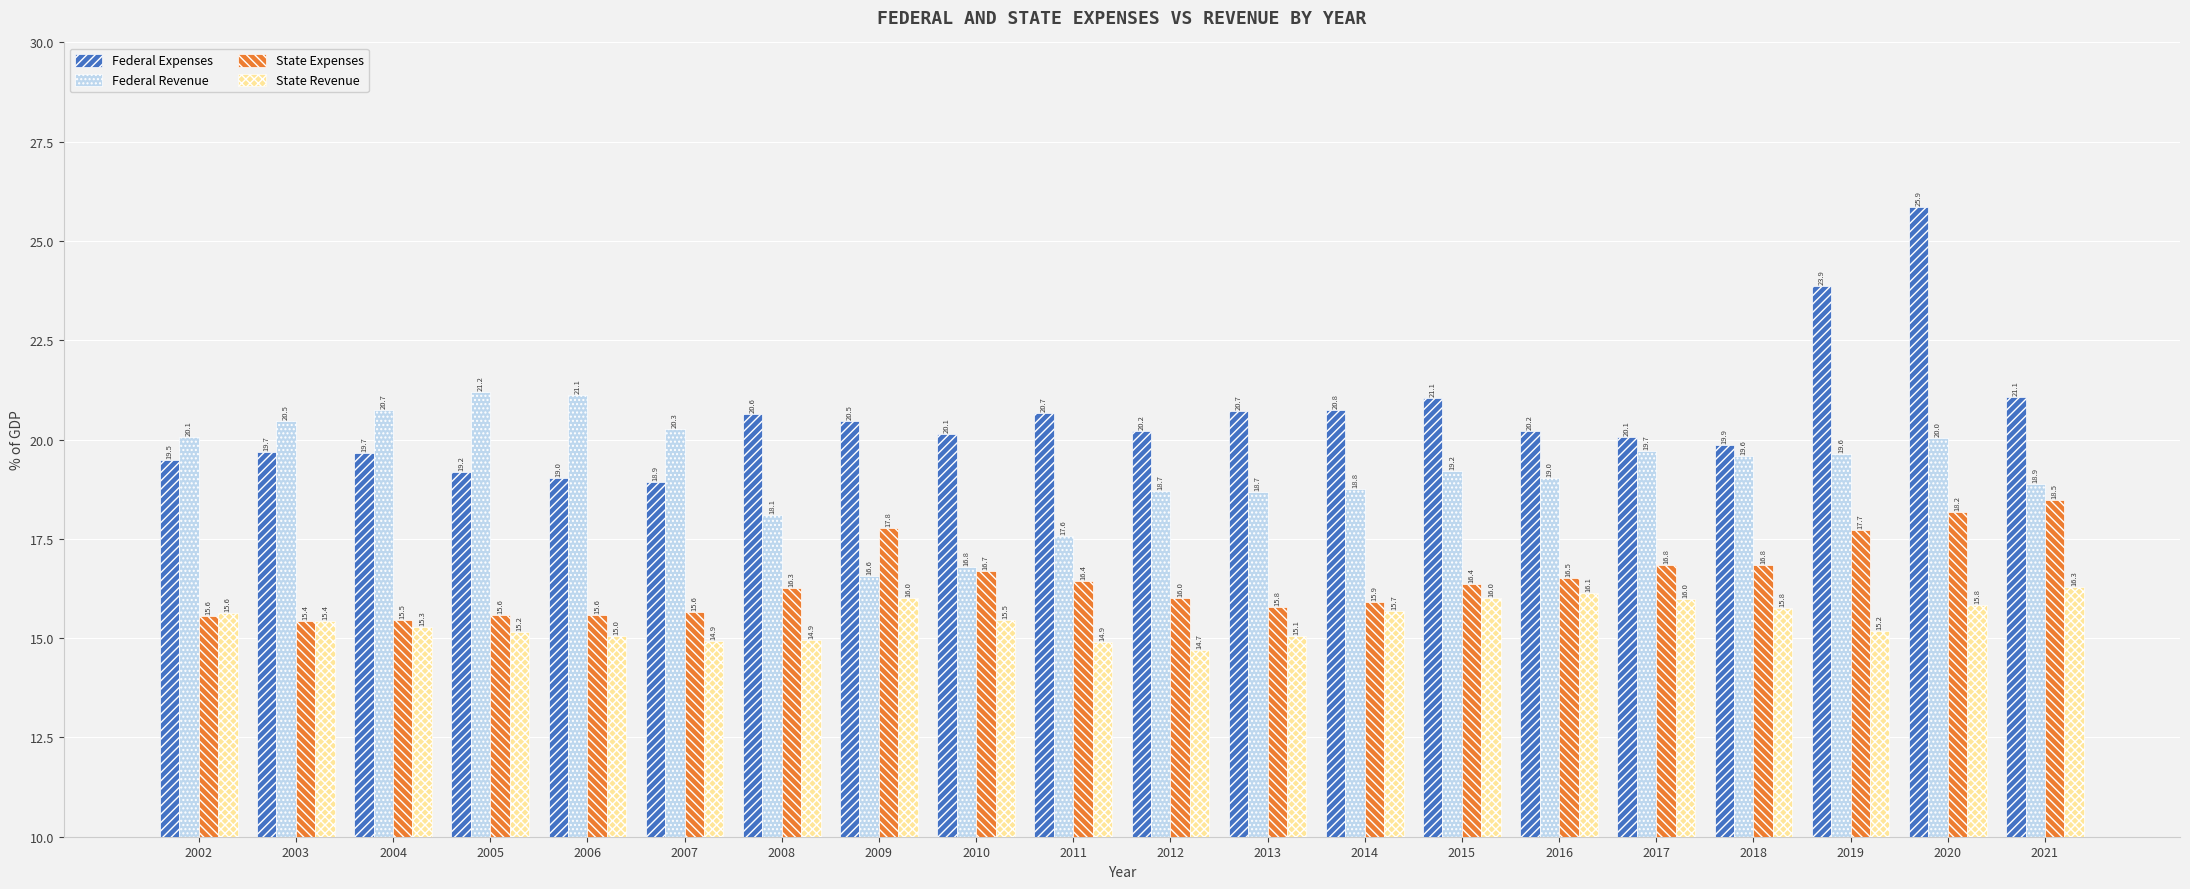

The value of State Expenses at 2004 is 24.4. True or false?

False